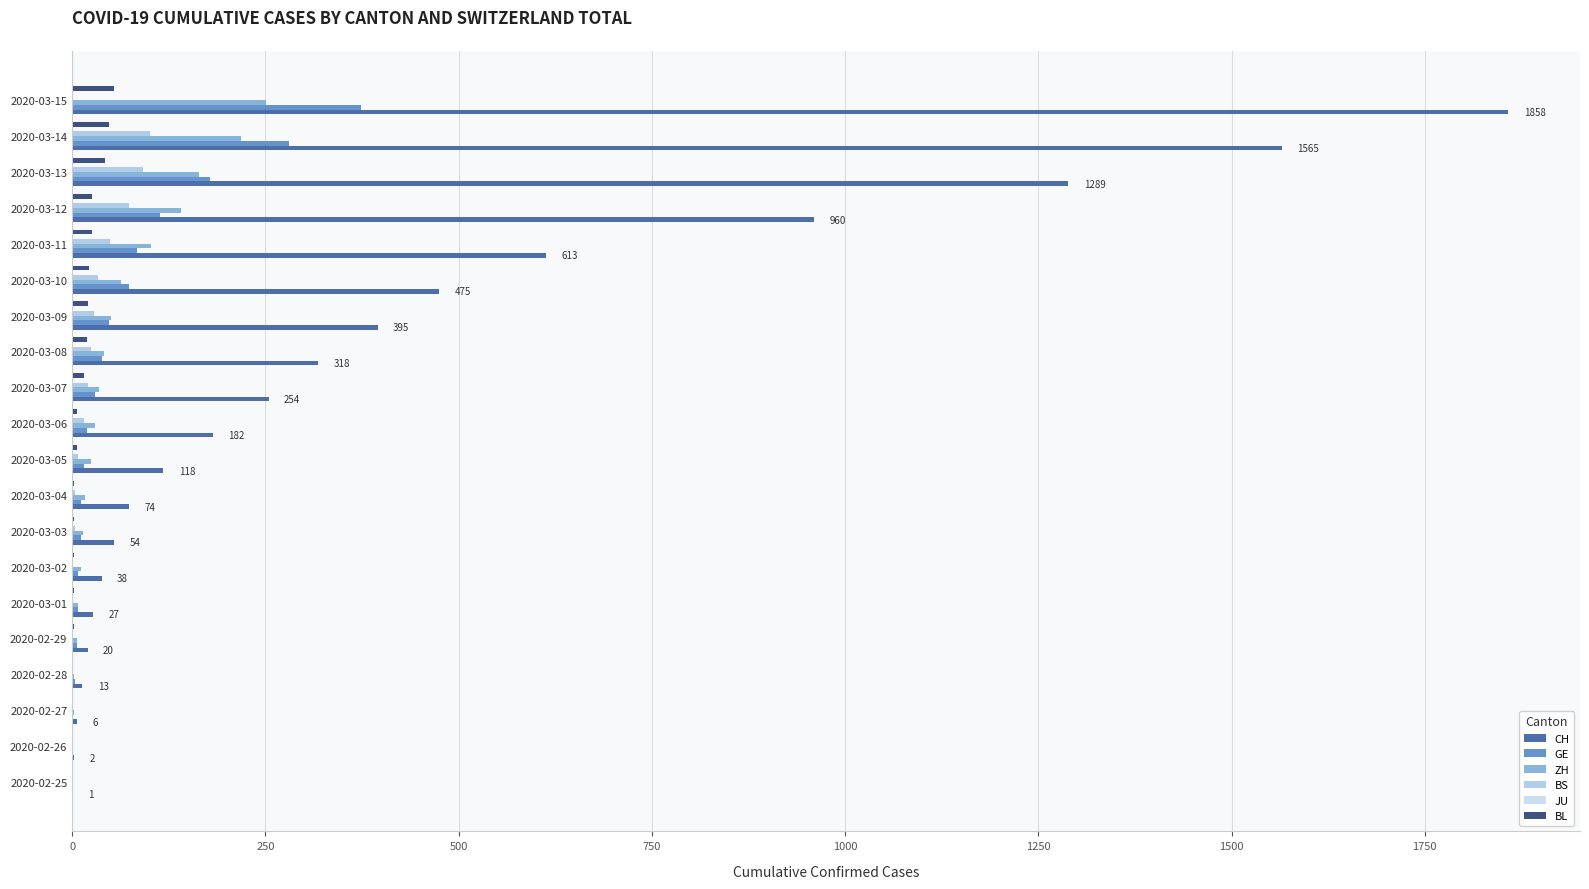

At which category is the sum across all series the highest?

2020-03-15